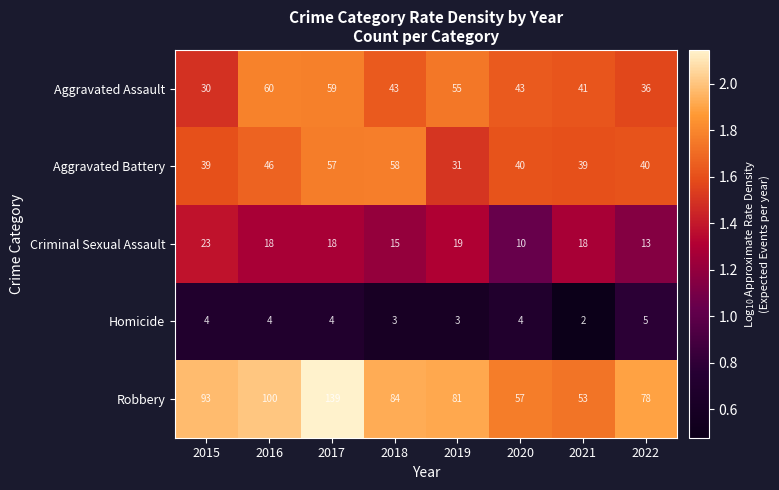

List the series in order of their peak value, highest first.

Robbery, Aggravated Assault, Aggravated Battery, Criminal Sexual Assault, Homicide